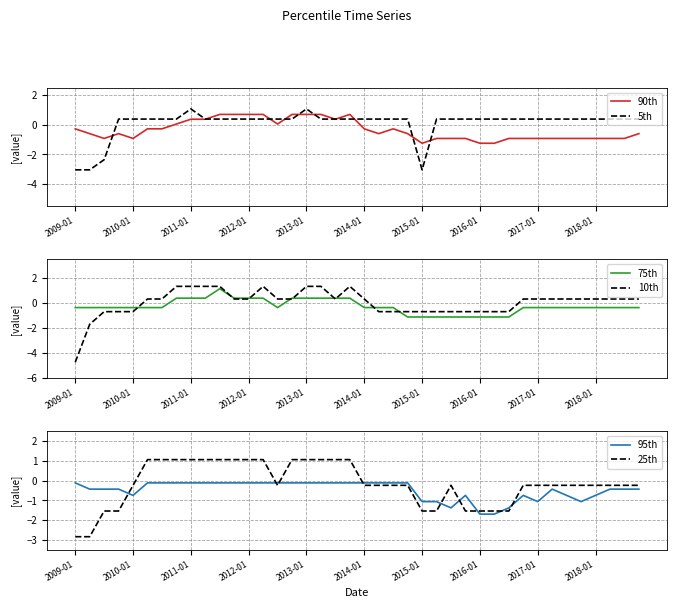

The 90th series shows -1.3 at 2015-01. True or false?

True